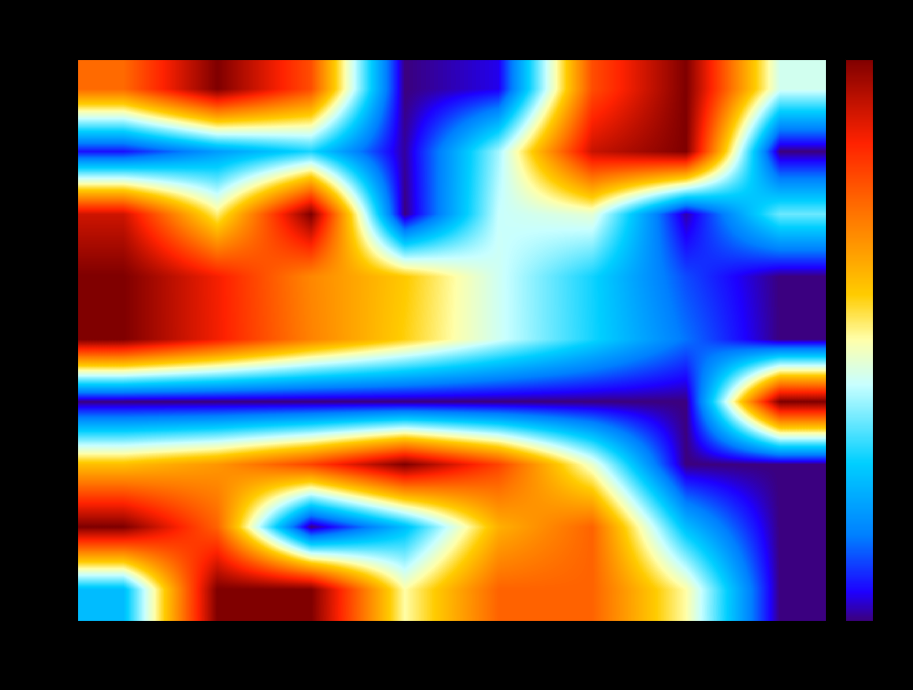

What is the sum of all row_5 values?

-357.0